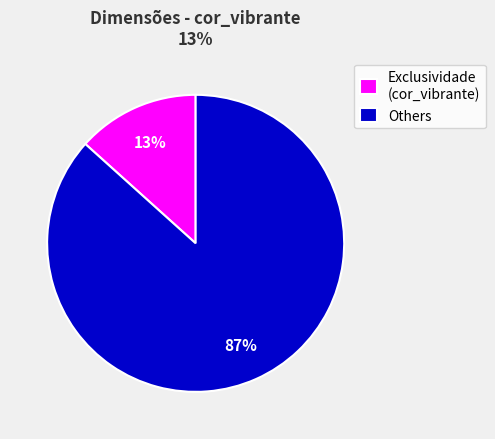

How many slices are in this pie chart?

2